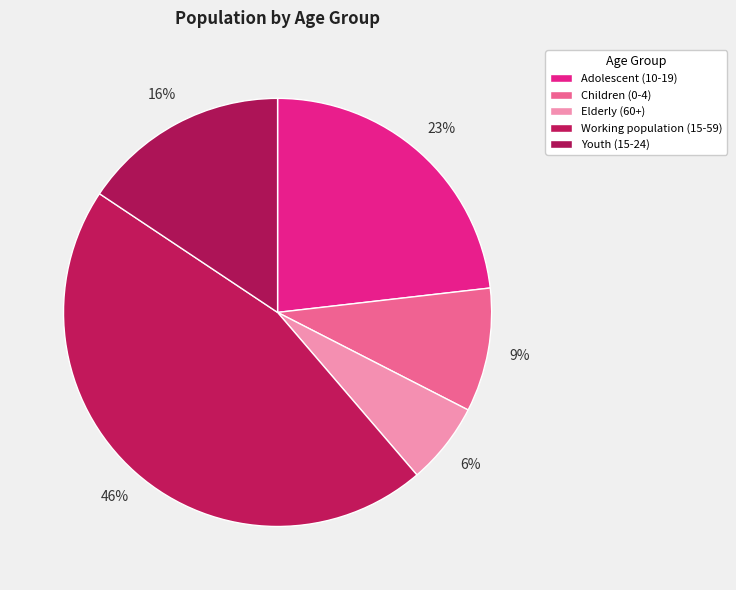

Rank the categories by value from highest to lowest.

Working population (15-59), Adolescent (10-19), Youth (15-24), Children (0-4), Elderly (60+)